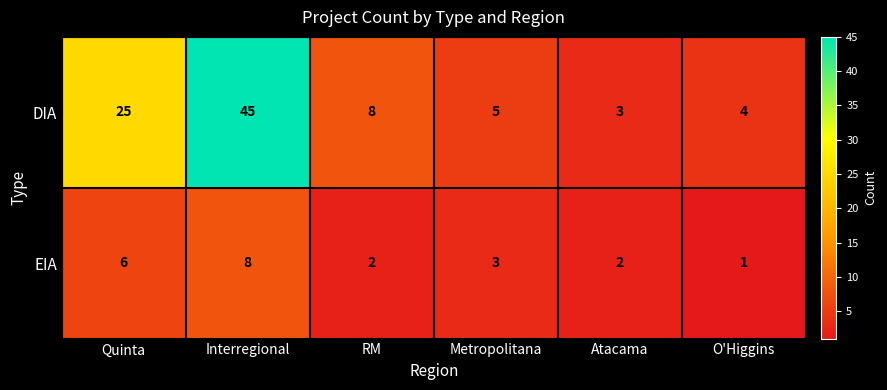

At which category does the chart reach its minimum across all series?

O'Higgins